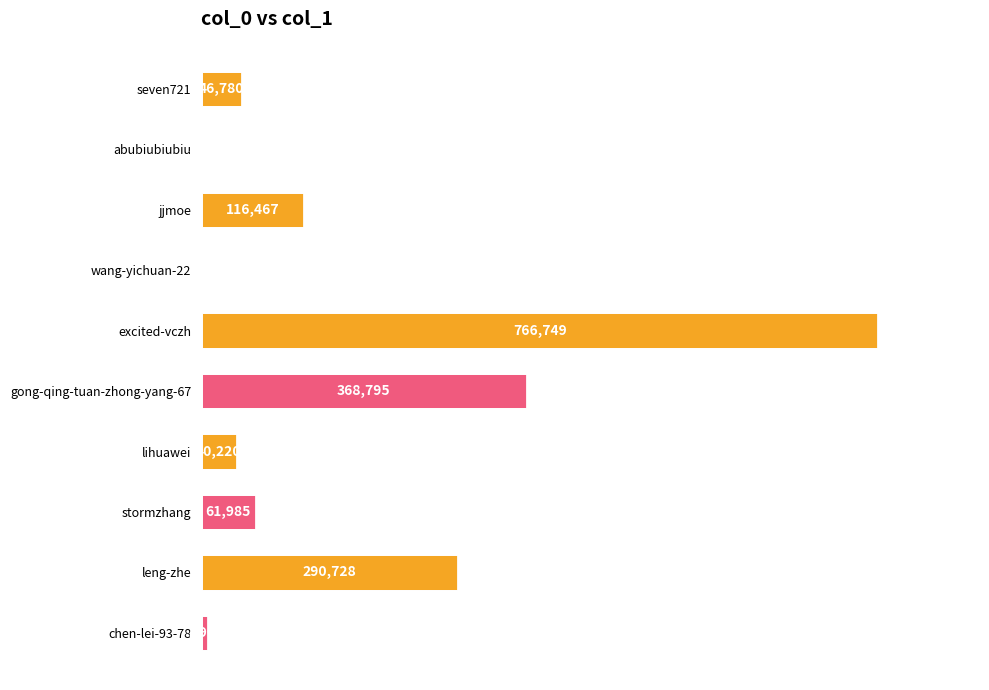

What is the maximum value shown in the chart?

766749